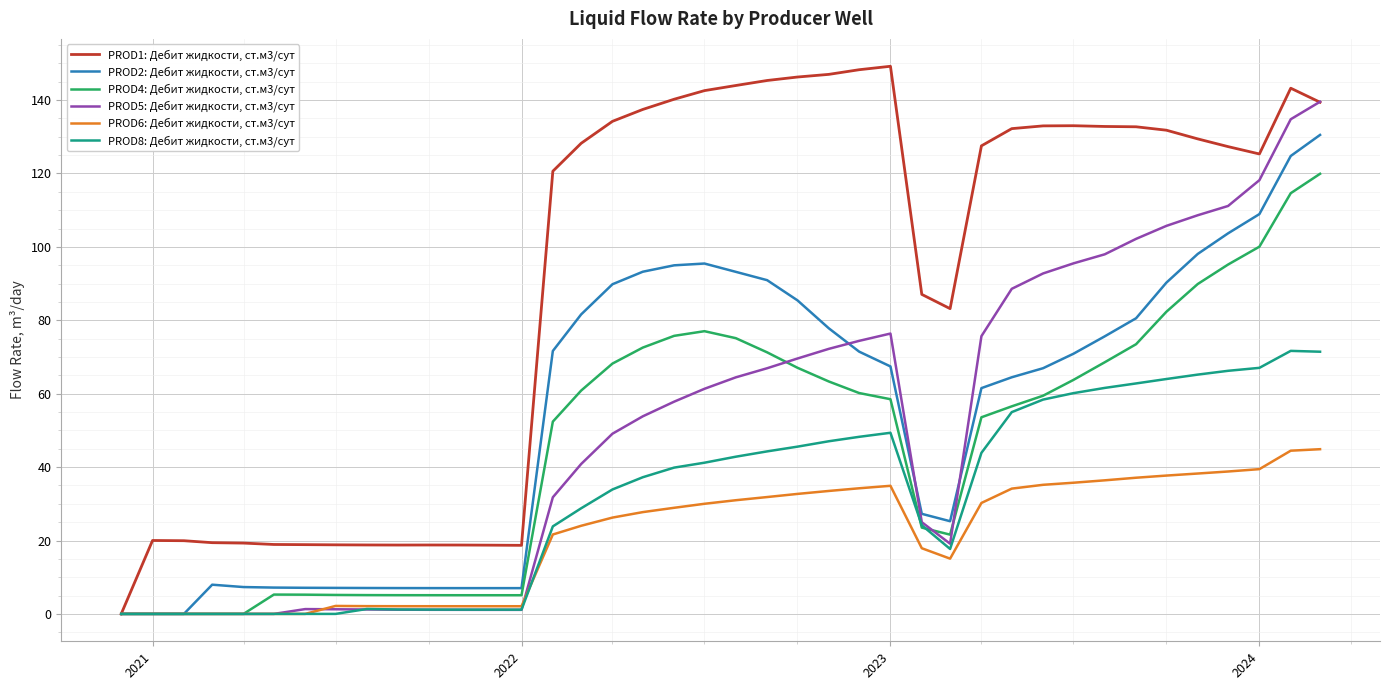

Which series has the largest range (max minus min)?

PROD1: Дебит жидкости, ст.м3/сут